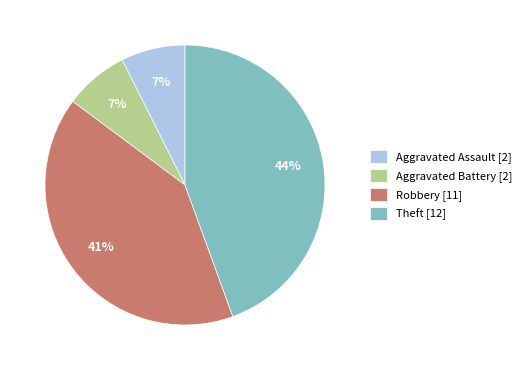

Count the number of slices in the pie.

4